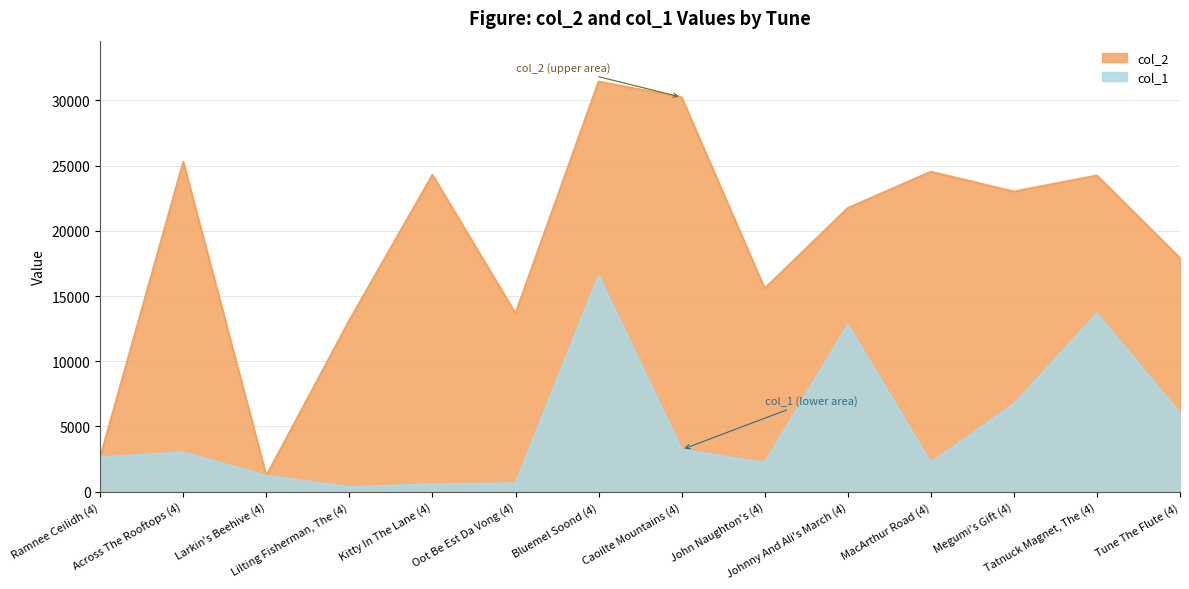

What is the minimum value shown in the chart?

345